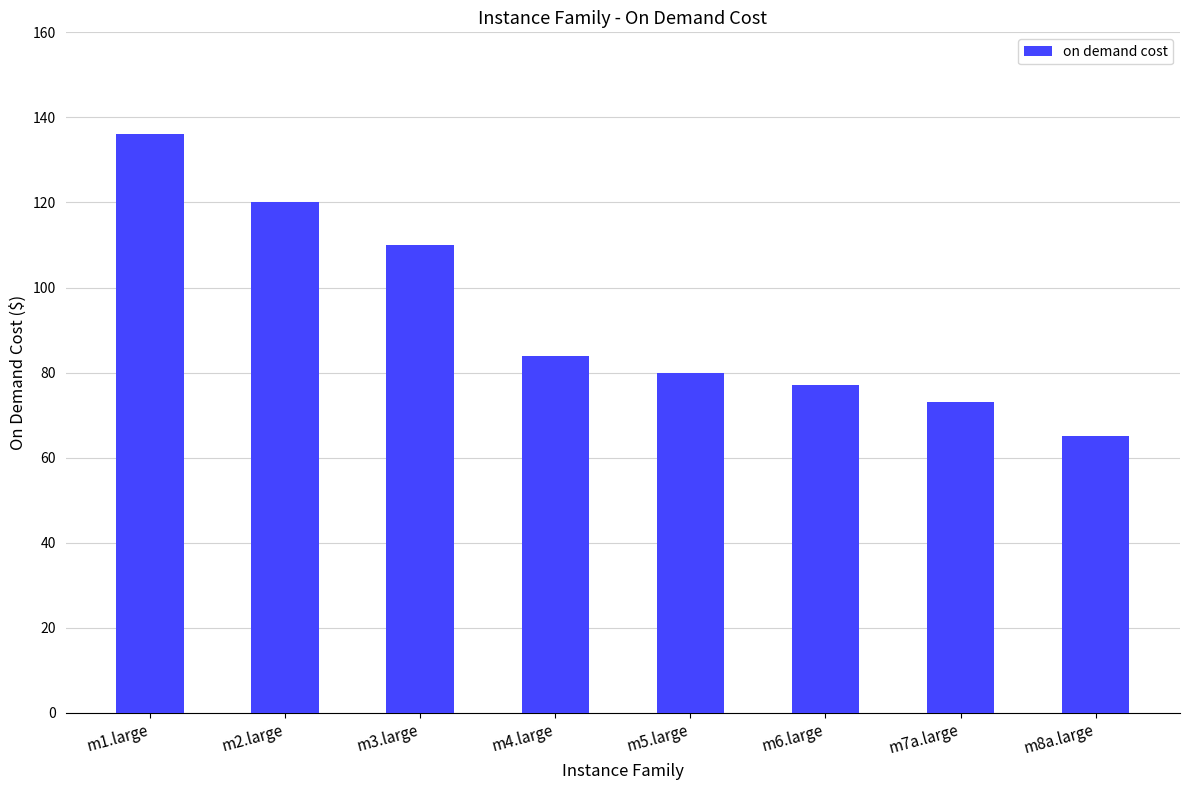

Rank the categories by value from highest to lowest.

m1.large, m2.large, m3.large, m4.large, m5.large, m6.large, m7a.large, m8a.large